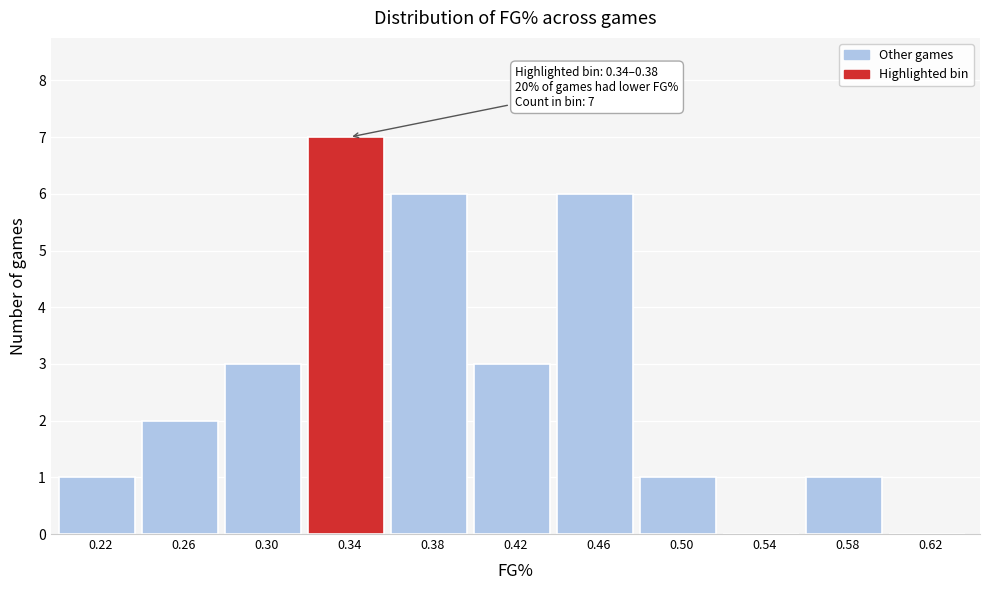

Reading left to right, list all the values displayed in this chart.

0.22=1	0.26=2	0.30=3	0.34=7	0.38=6	0.42=3	0.46=6	0.50=1	0.54=0	0.58=1	0.62=0